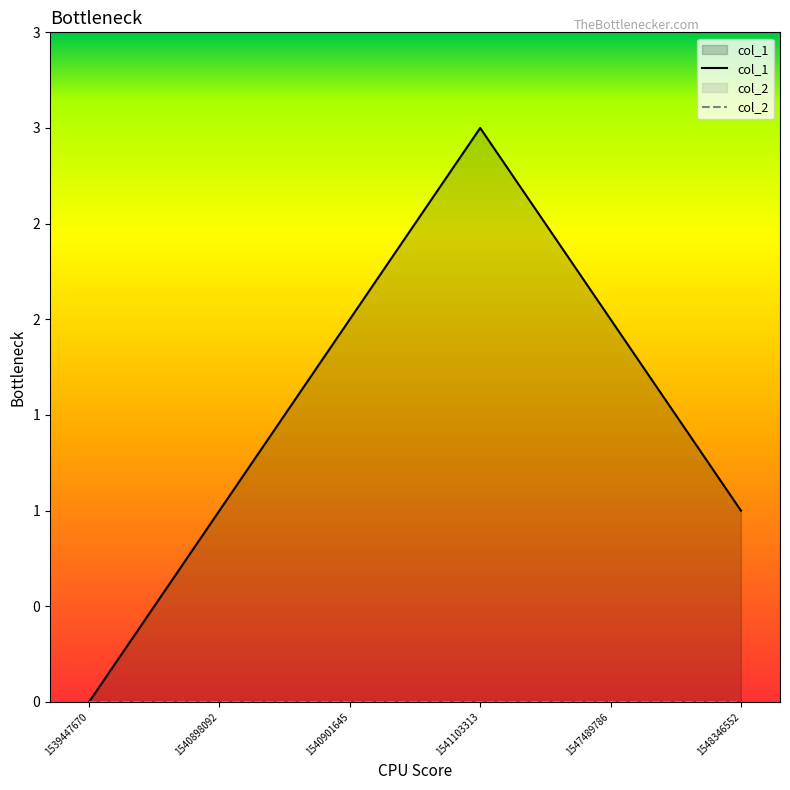

True or false: col_2 has more than 1 points higher than both neighbors.

False